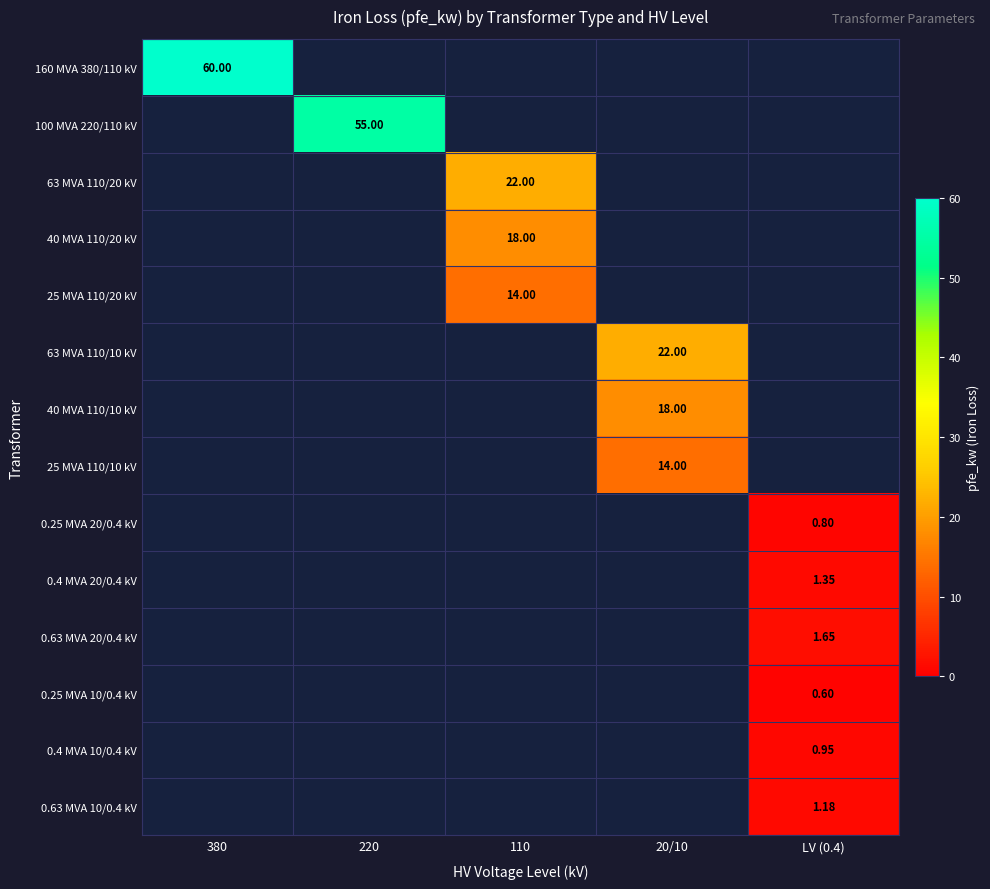

Between LV (0.4) and 220, which is larger?

220